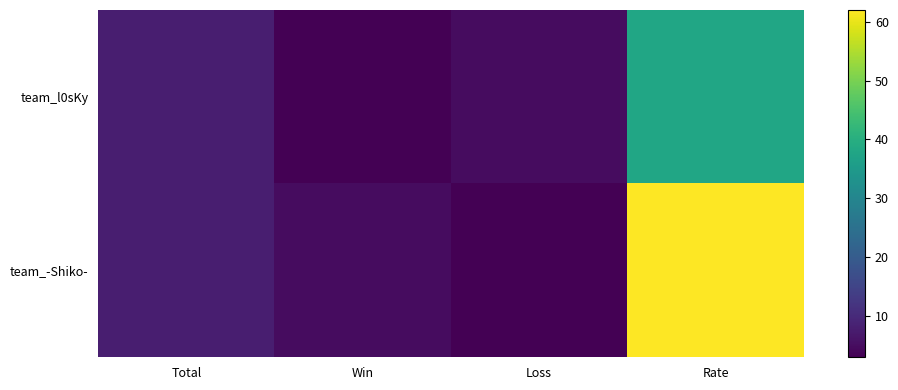

What is the greatest value displayed?

62